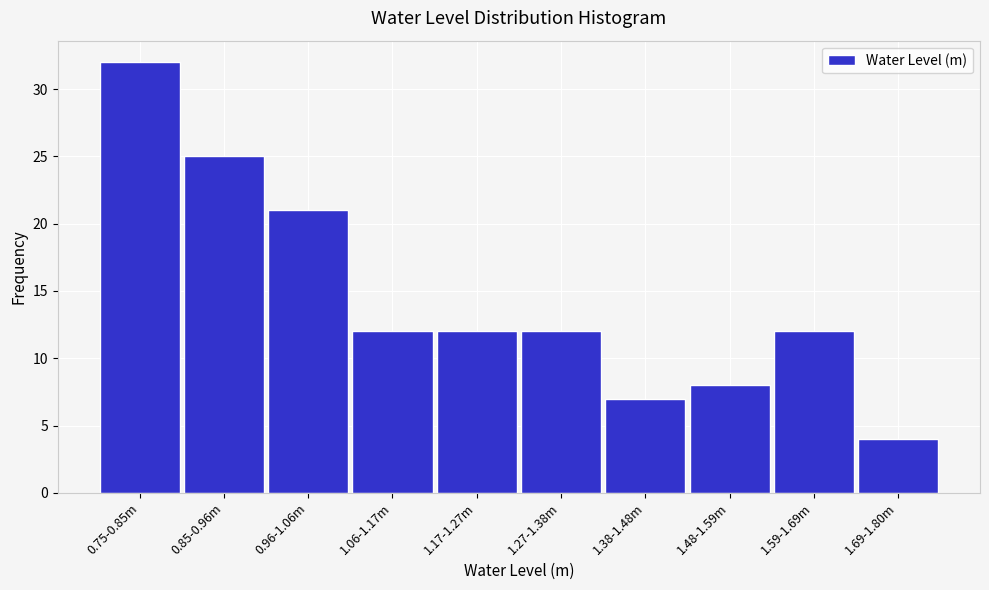

Reading left to right, list all the values displayed in this chart.

0.75-0.85m=32	0.85-0.96m=25	0.96-1.06m=21	1.06-1.17m=12	1.17-1.27m=12	1.27-1.38m=12	1.38-1.48m=7	1.48-1.59m=8	1.59-1.69m=12	1.69-1.80m=4